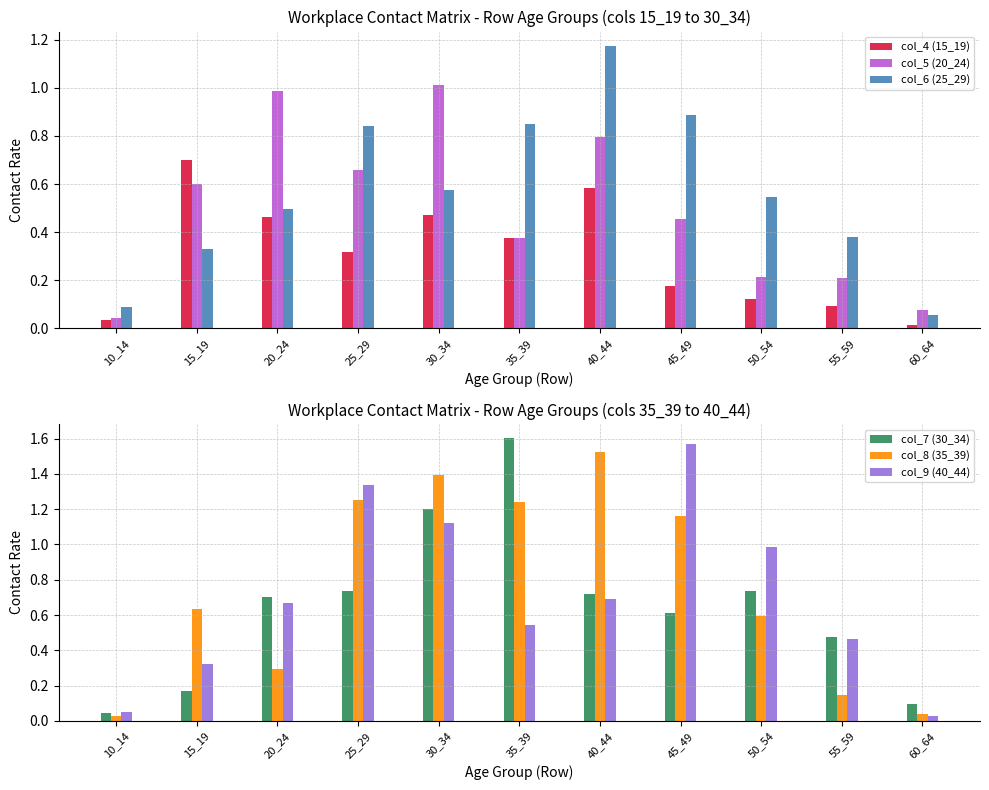

What is the difference between the maximum and minimum values in the col_8 (35_39) series?

1.5